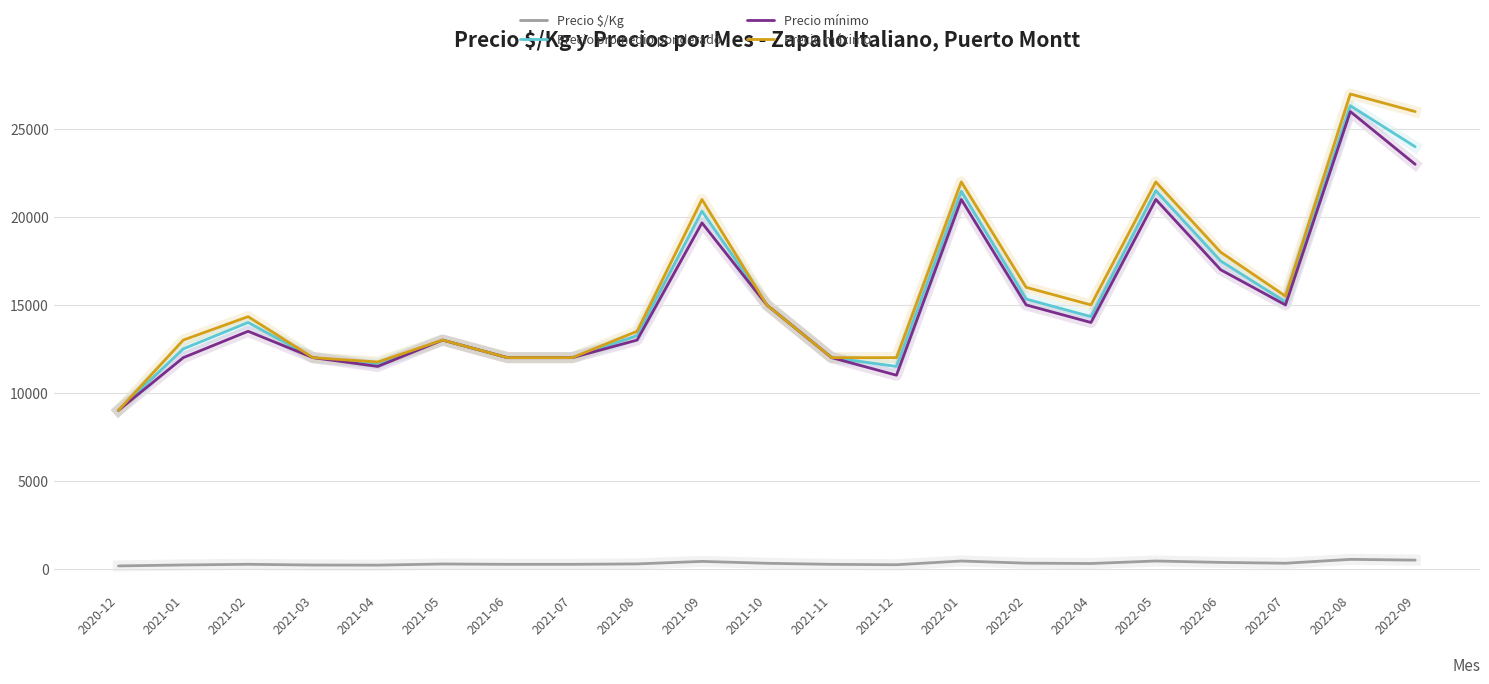

Is the value of Precio máximo at 2020-12 greater than the value of Precio mínimo at 2022-08?

No